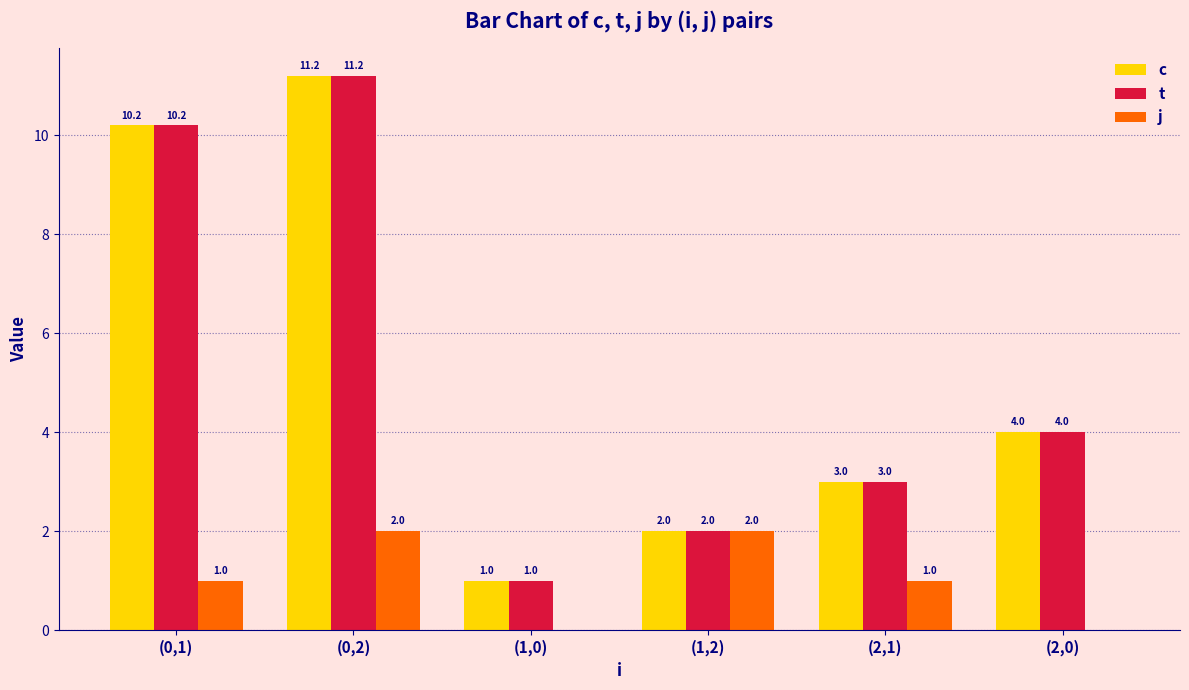

What is the total value across all series at (1,2)?

6.0